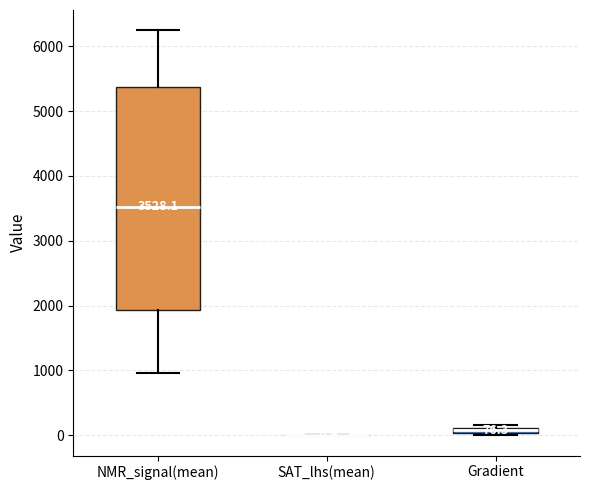

Comparing the boxes themselves (not the whiskers), which one is the tallest?

NMR_signal(mean)